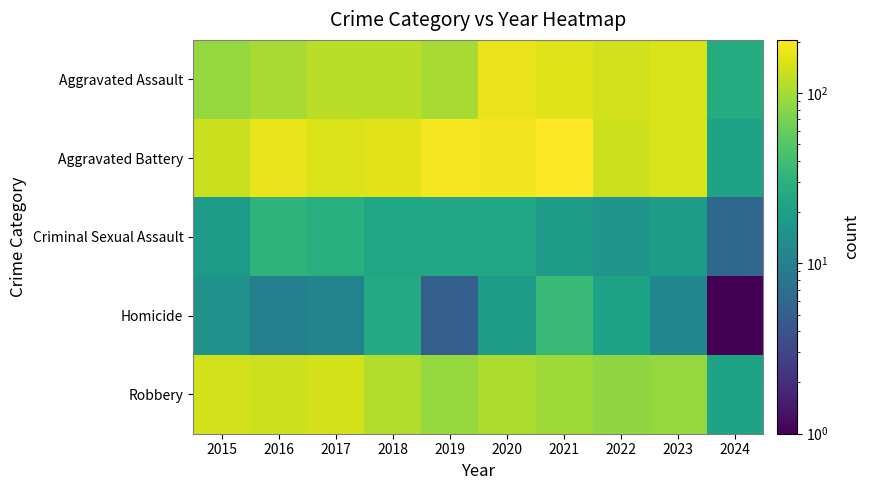

Between 2022 and 2018, which is larger?

2022